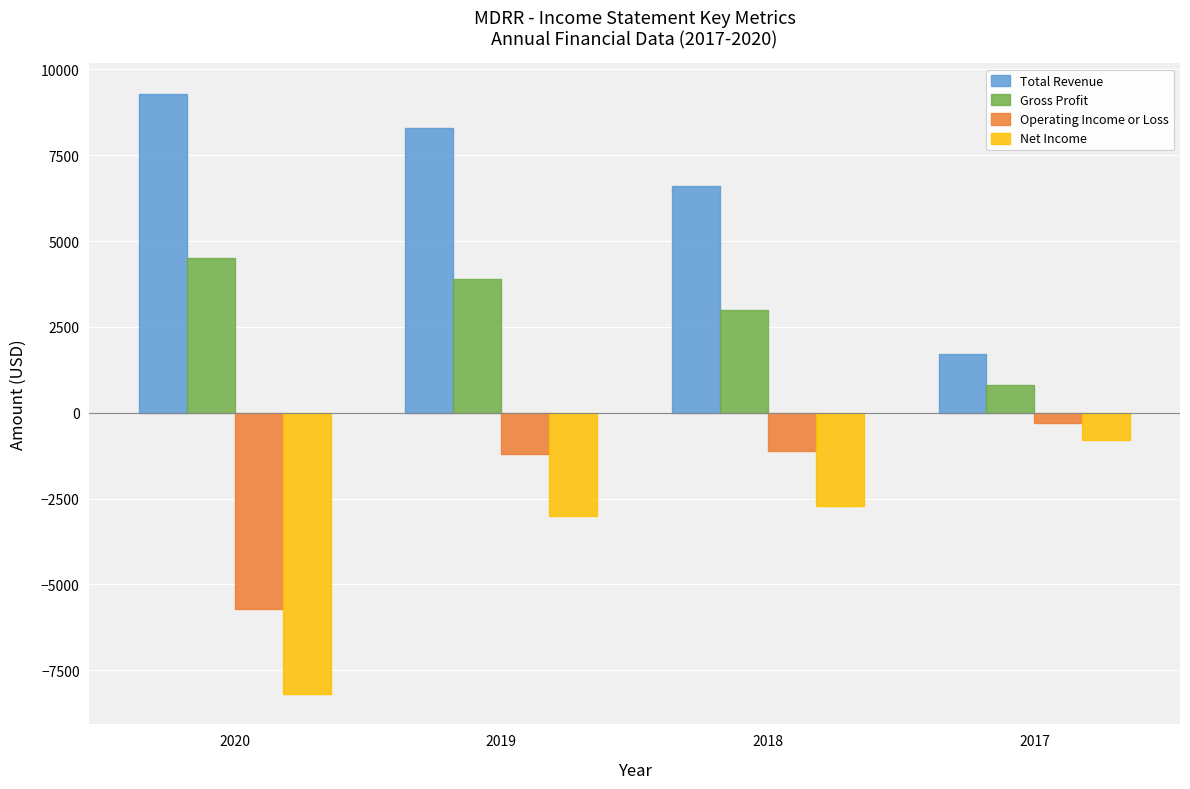

Reading right to left, extract all data points from this chart.

Total Revenue: 2017=1700	2018=6600	2019=8300	2020=9300
Gross Profit: 2017=800	2018=3000	2019=3900	2020=4500
Operating Income or Loss: 2017=-300	2018=-1100	2019=-1200	2020=-5700
Net Income: 2017=-800	2018=-2700	2019=-3000	2020=-8200